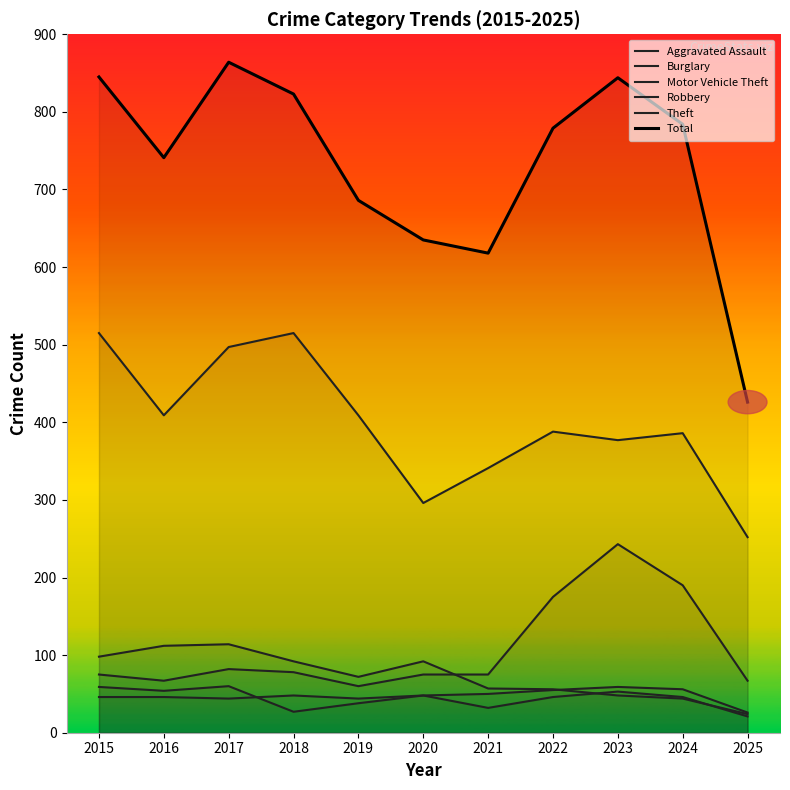

Between 2019 and 2020, which series saw the biggest shift?

Theft